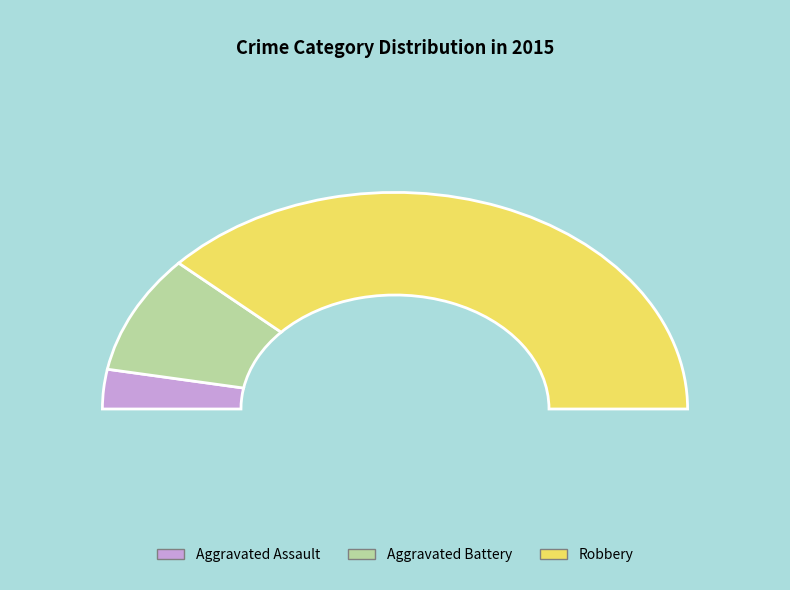

True or false: Aggravated Assault accounts for 11% of the total.

False